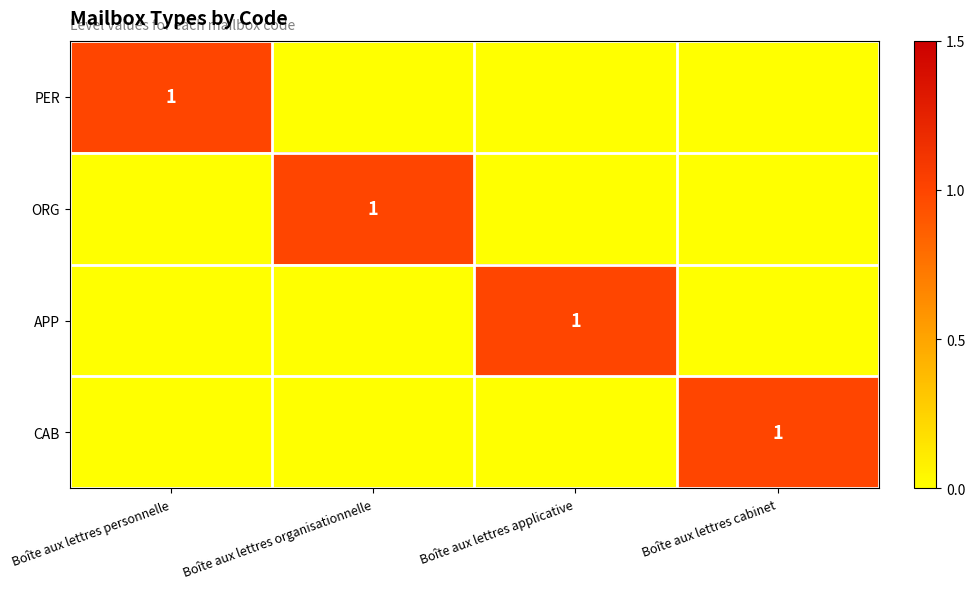

Is the value of ORG at Boîte aux lettres organisationnelle greater than the value of APP at Boîte aux lettres organisationnelle?

Yes